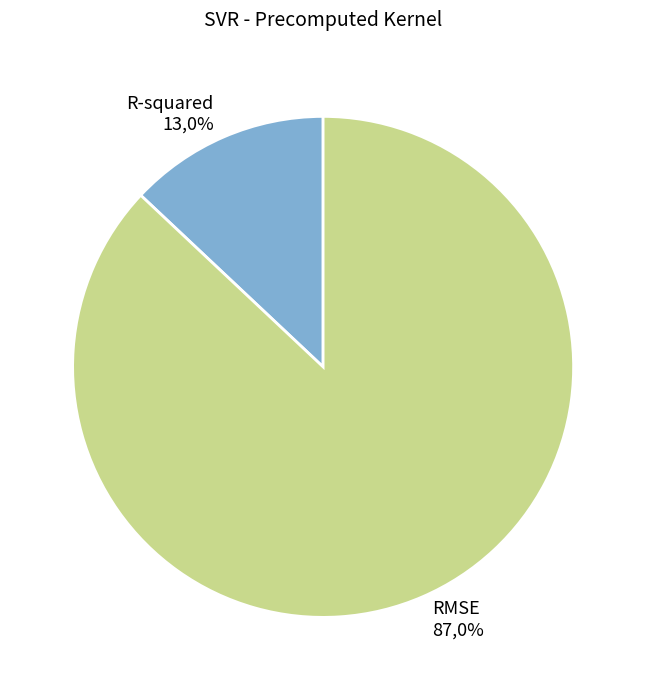

To the nearest percent, what portion does RMSE represent?

87%